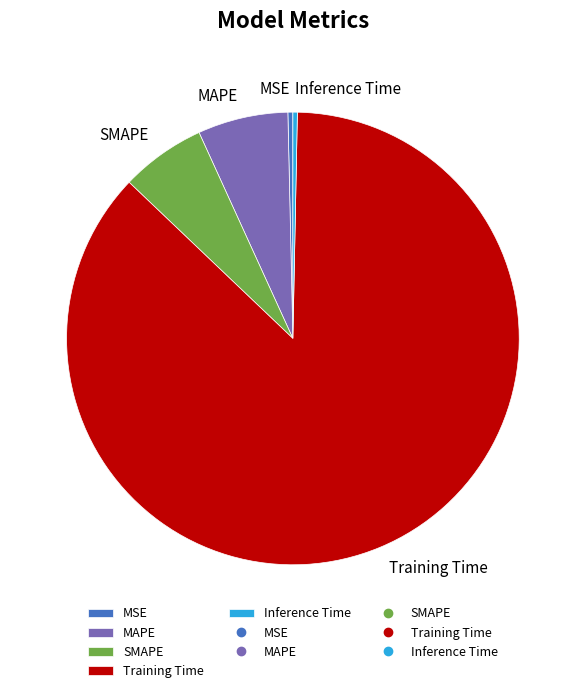

Which slice is the largest?

Training Time